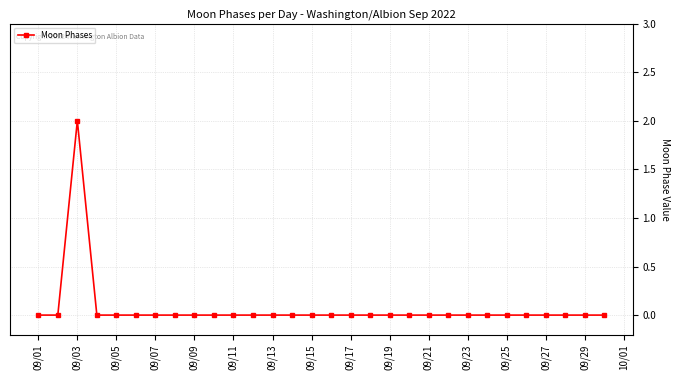

Count the number of categories in the chart.

30